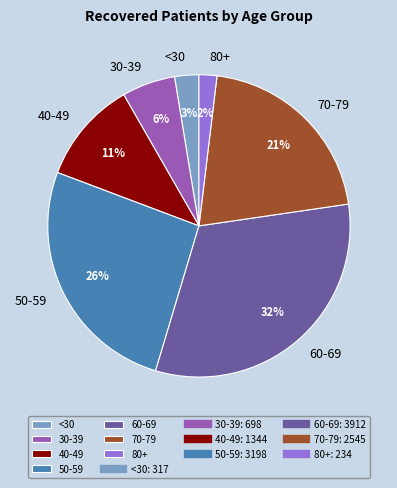

The 80+ slice represents 2% of the pie. True or false?

True